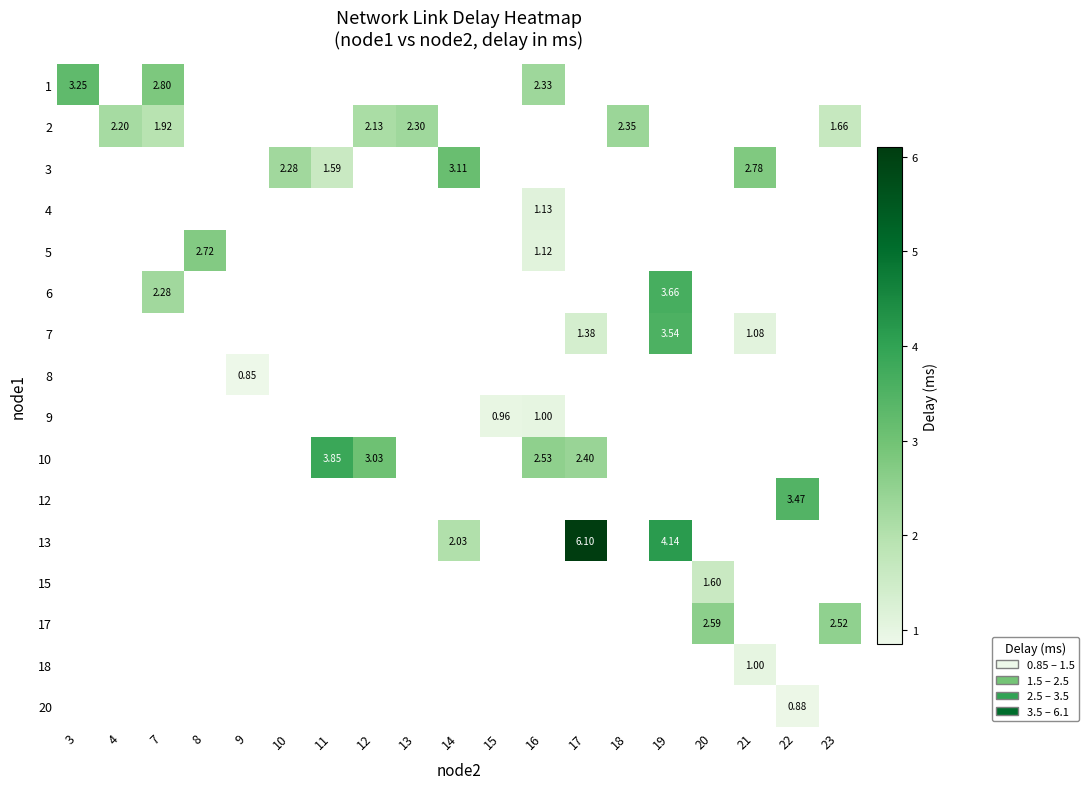

How many positive values does the 4 series have?

1